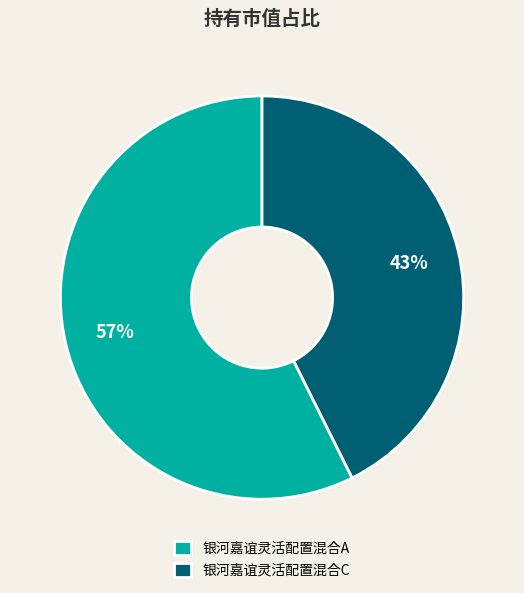

True or false: 银河嘉谊灵活配置混合C accounts for 57% of the total.

False